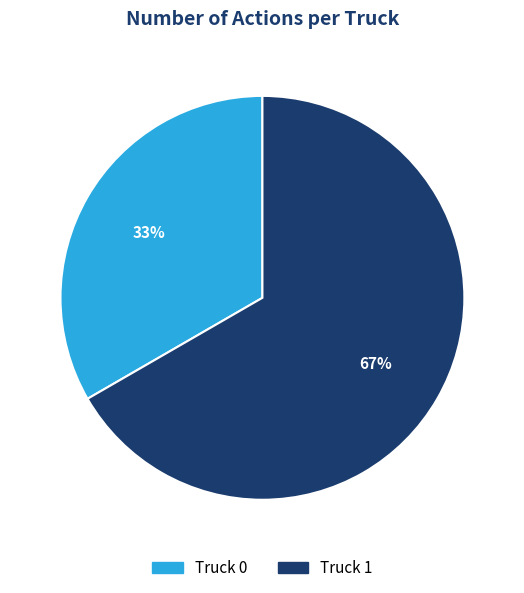

Does Truck 0 account for over 50% of the chart?

No